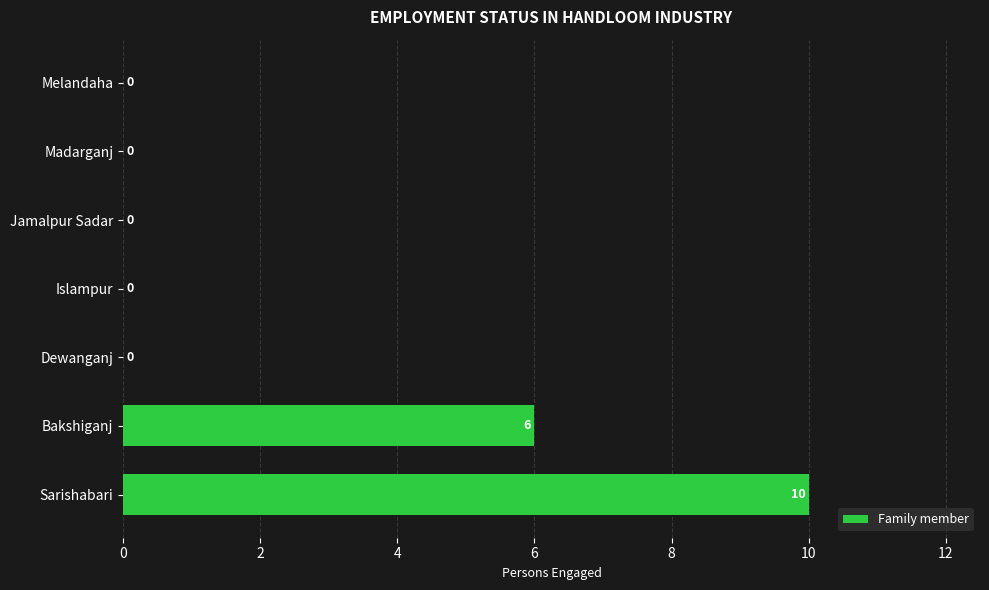

Count the number of categories in the chart.

7